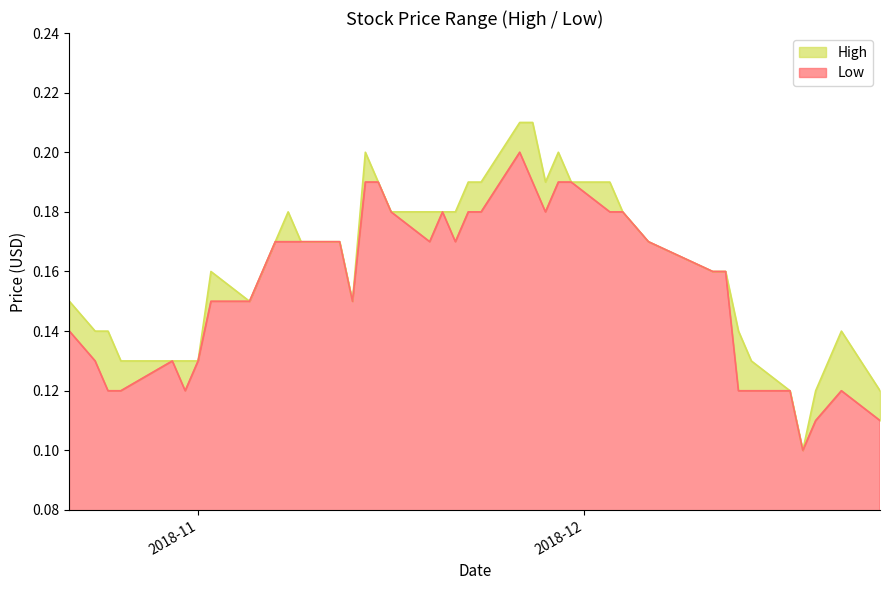

Reading left to right, list all the values displayed in this chart.

High: 0.0	0.0	0.0	0.0	0.0	0.0	0.0	0.0	0.0	0.0	0.0	0.0	0.0	0.0	0.0	0.0	0.0	0.0	0.0	0.0	0.0	0.0	0.0	0.0	0.0	0.0	0.0	0.0	0.0	0.0	0.0	0.0	0.0	0.0	0.0	0.0	0.0	0.0	0.0	0.0
Low: 0.1	0.1	0.1	0.1	0.1	0.1	0.1	0.1	0.1	0.2	0.2	0.2	0.2	0.2	0.1	0.2	0.2	0.2	0.2	0.2	0.2	0.2	0.2	0.2	0.2	0.2	0.2	0.2	0.2	0.2	0.2	0.2	0.2	0.1	0.1	0.1	0.1	0.1	0.1	0.1